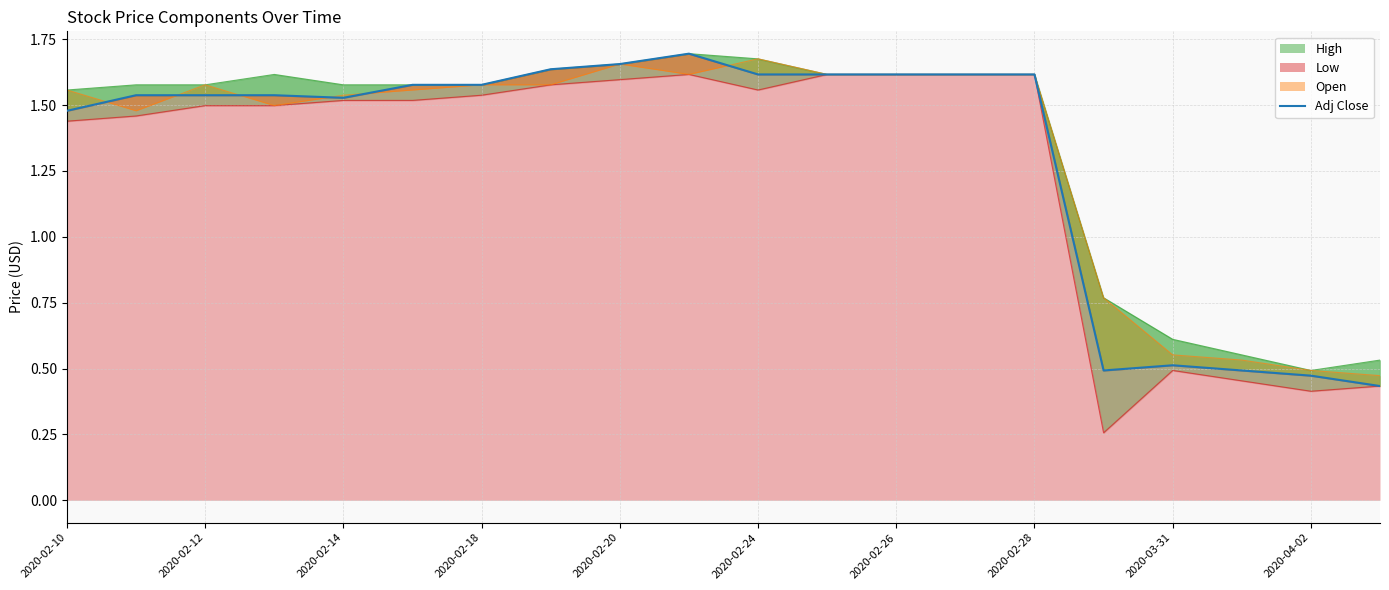

What is the maximum value shown in the chart?

1.7